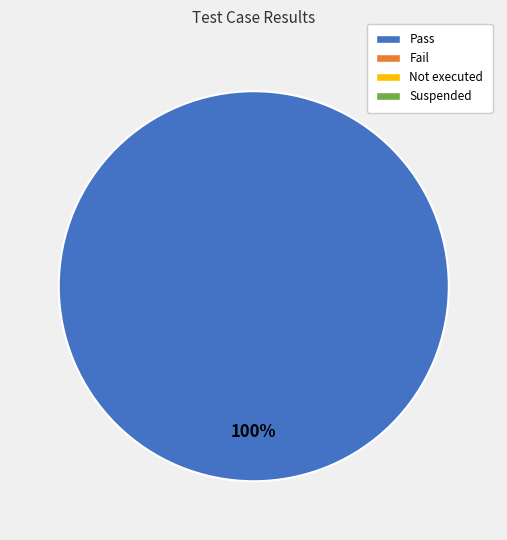

Is there any slice that represents more than half of the pie?

Yes